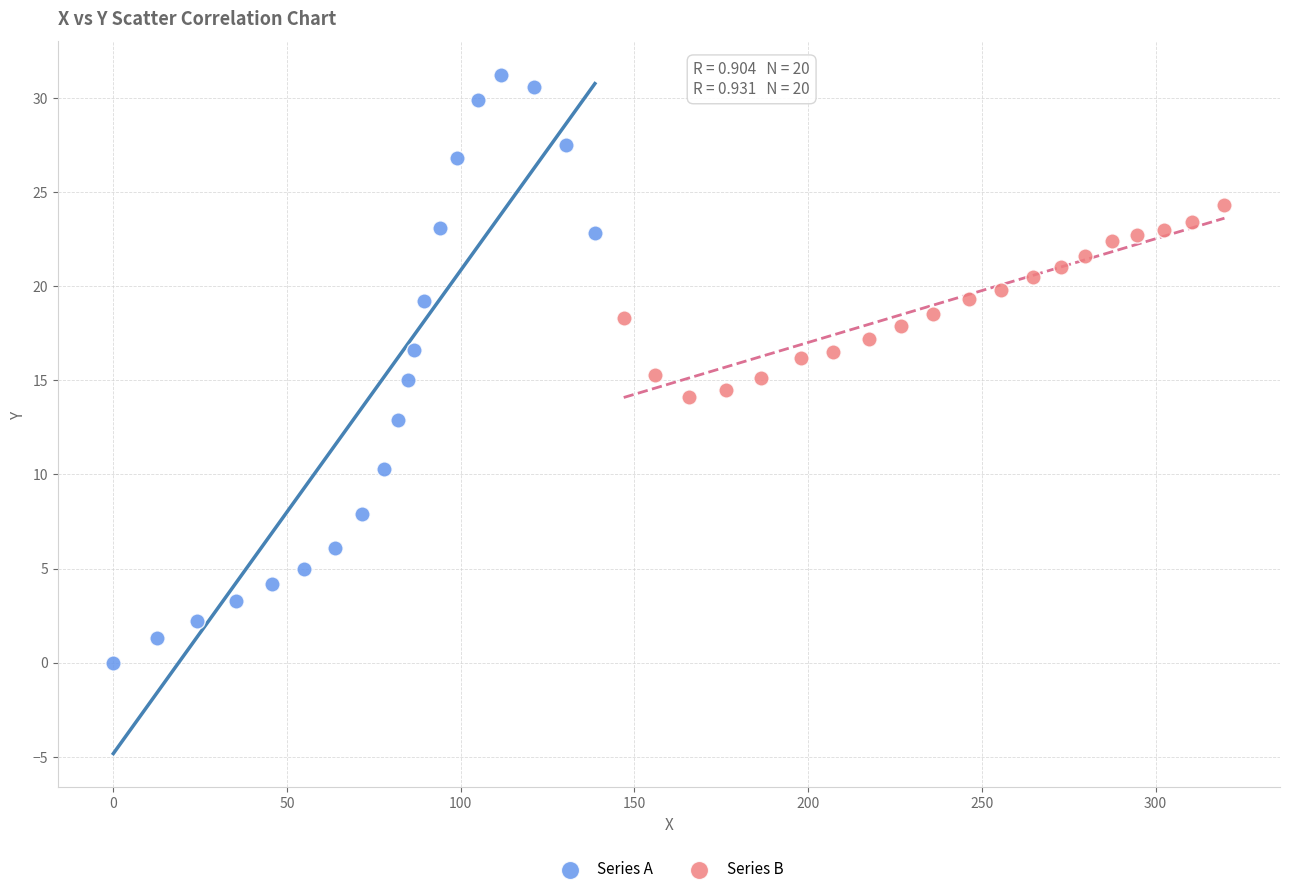

Which series contains the highest Y value?

Series A